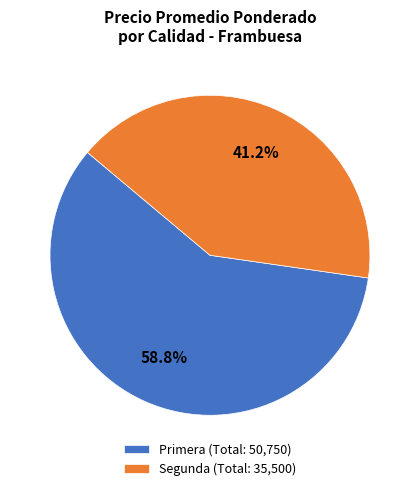

Which has a higher value, Segunda (Total: 35,500) or Primera (Total: 50,750)?

Primera (Total: 50,750)